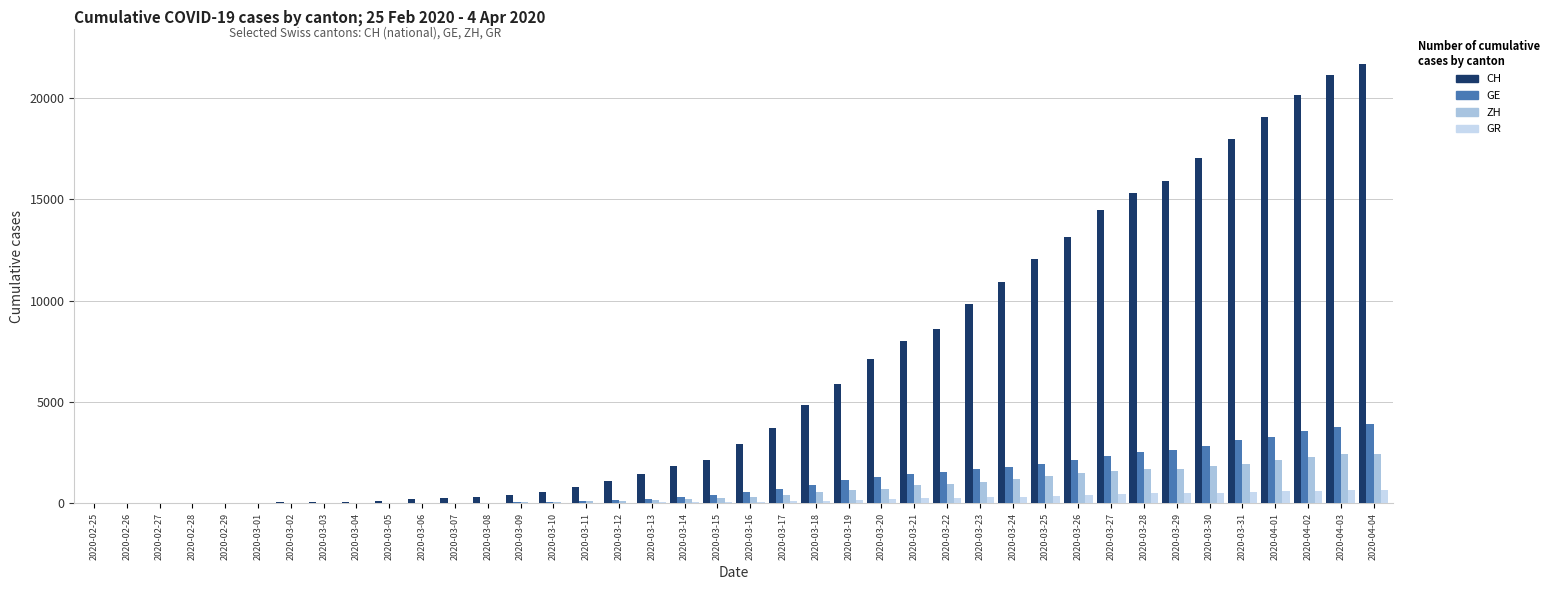

List the labels in order of GE value, largest first.

2020-04-04, 2020-04-03, 2020-04-02, 2020-04-01, 2020-03-31, 2020-03-30, 2020-03-29, 2020-03-28, 2020-03-27, 2020-03-26, 2020-03-25, 2020-03-24, 2020-03-23, 2020-03-22, 2020-03-21, 2020-03-20, 2020-03-19, 2020-03-18, 2020-03-17, 2020-03-16, 2020-03-15, 2020-03-14, 2020-03-13, 2020-03-12, 2020-03-11, 2020-03-10, 2020-03-09, 2020-03-08, 2020-03-07, 2020-03-06, 2020-03-05, 2020-03-04, 2020-03-03, 2020-03-02, 2020-03-01, 2020-02-29, 2020-02-28, 2020-02-26, 2020-02-27, 2020-02-25